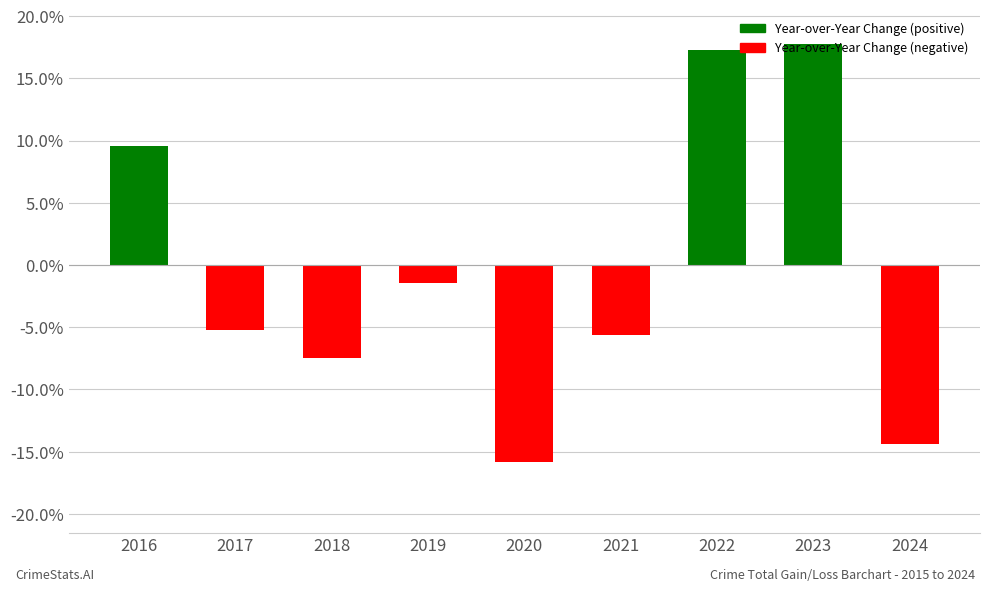

Where is the data nearest to the value 0?

2019